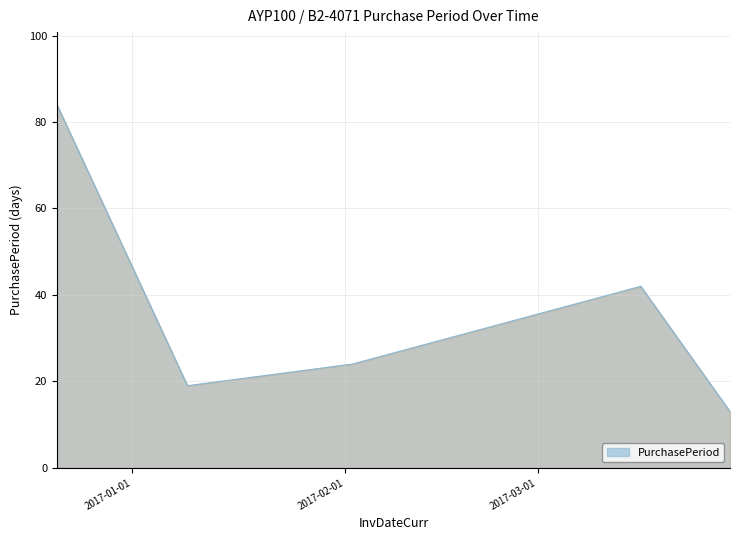

Count the number of categories in the chart.

5